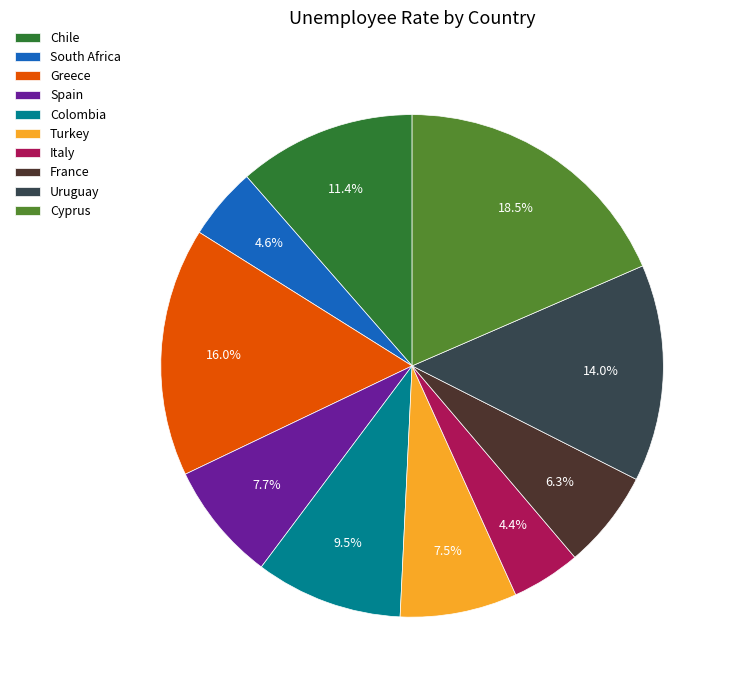

Does any single category account for the majority?

No